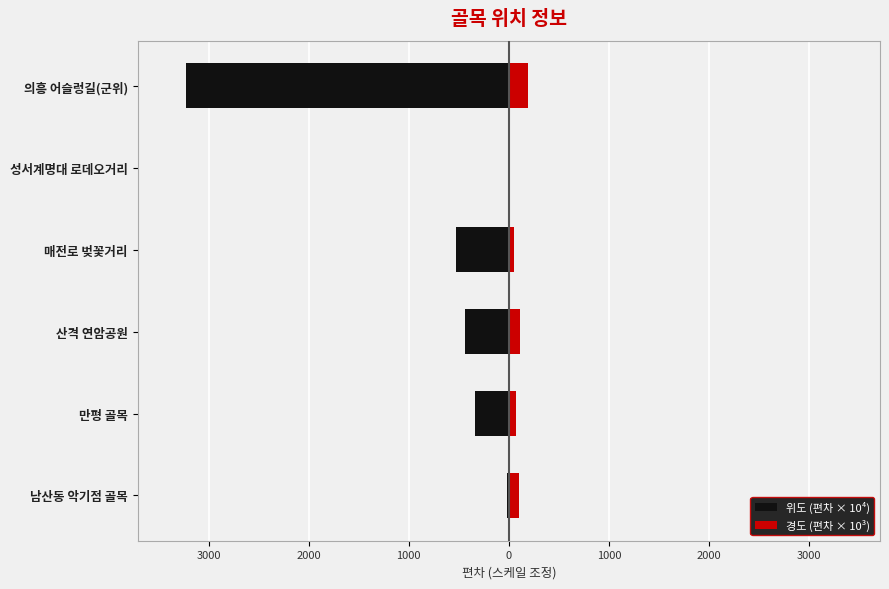

What is the average value of the 경도 (편차 × 10³) series?

87.2